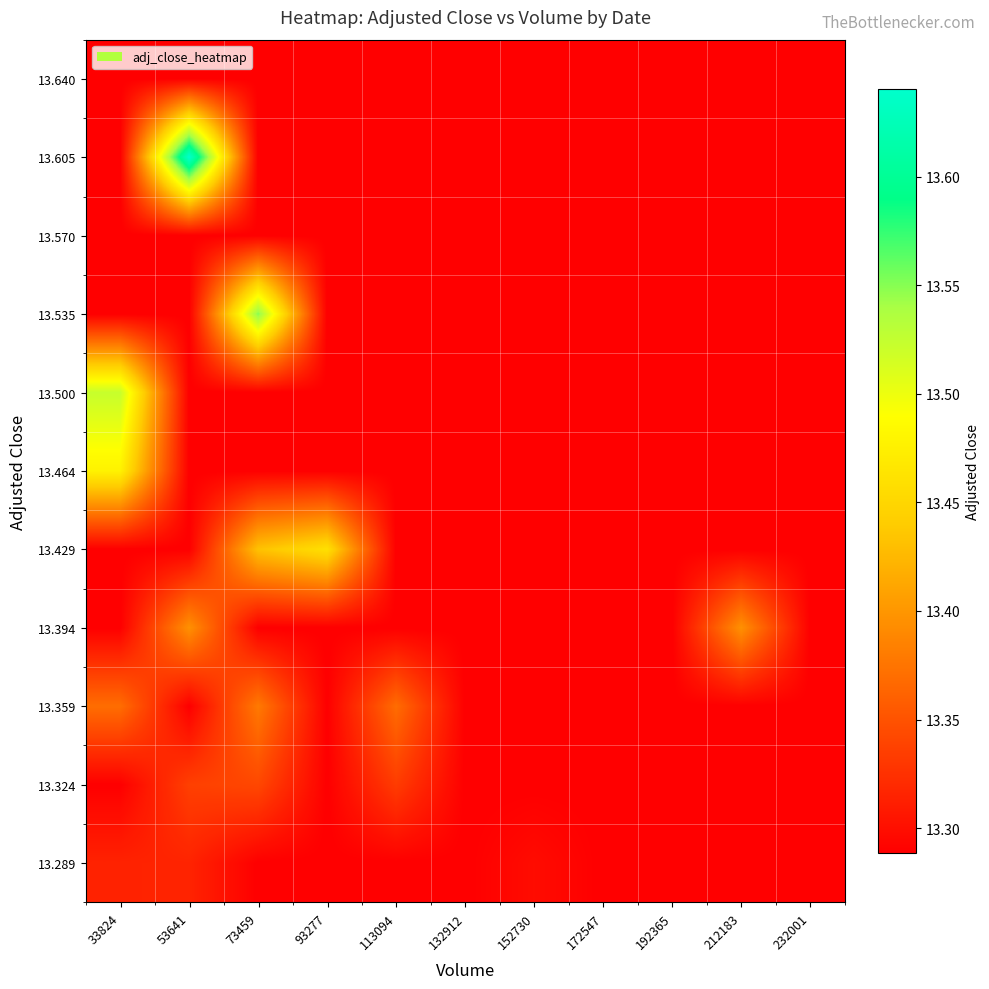

Between 93277 and 53641, which is larger?

53641